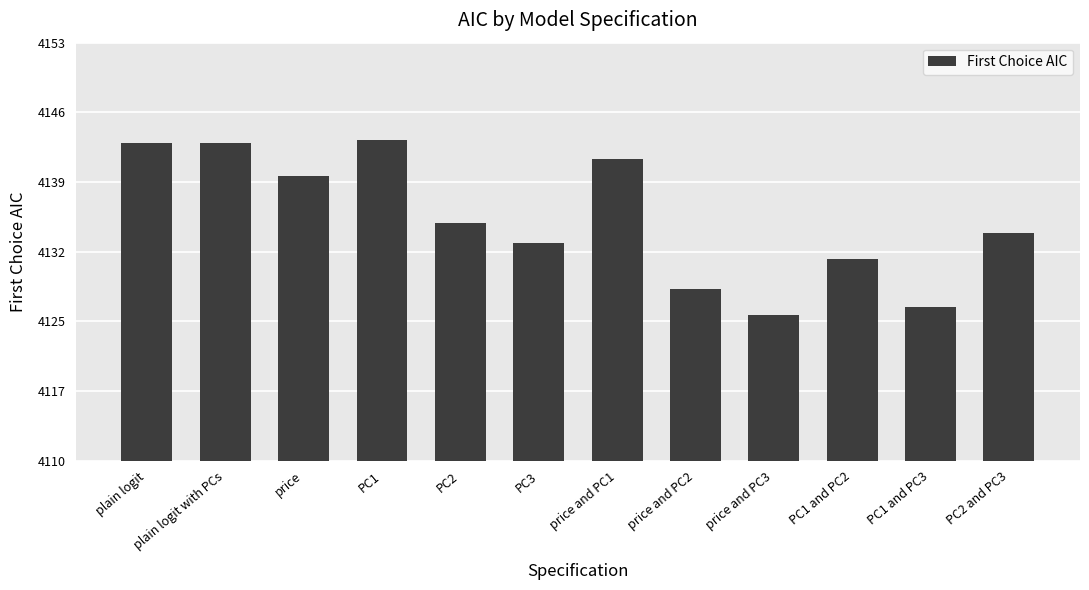

Reading left to right, what are all the values shown in this chart?

plain logit=4142.9	plain logit with PCs=4142.9	price=4139.5	PC1=4143.2	PC2=4134.6	PC3=4132.6	price and PC1=4141.2	price and PC2=4127.9	price and PC3=4125.2	PC1 and PC2=4130.9	PC1 and PC3=4126.0	PC2 and PC3=4133.6